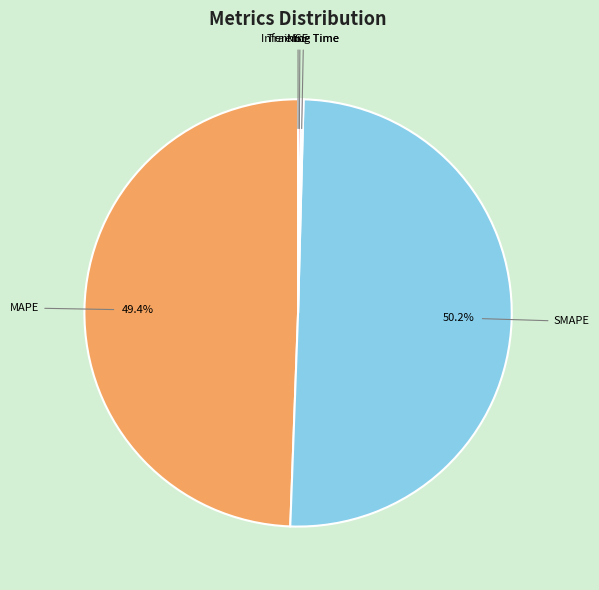

Which category has the biggest portion of the pie?

SMAPE